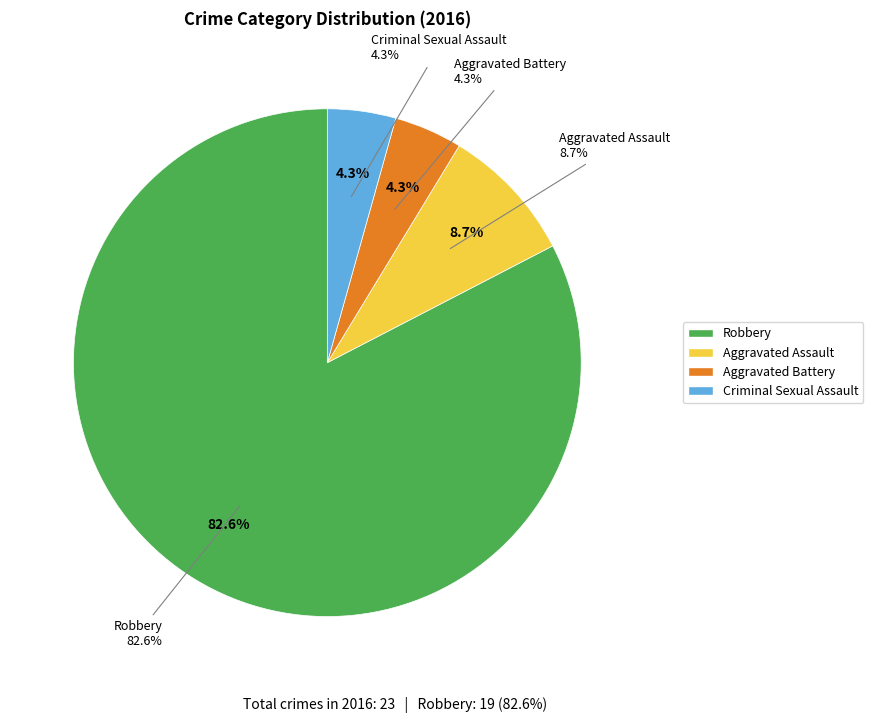

To the nearest percent, what is the difference between the Aggravated Assault and Aggravated Battery slice percentages?

4%